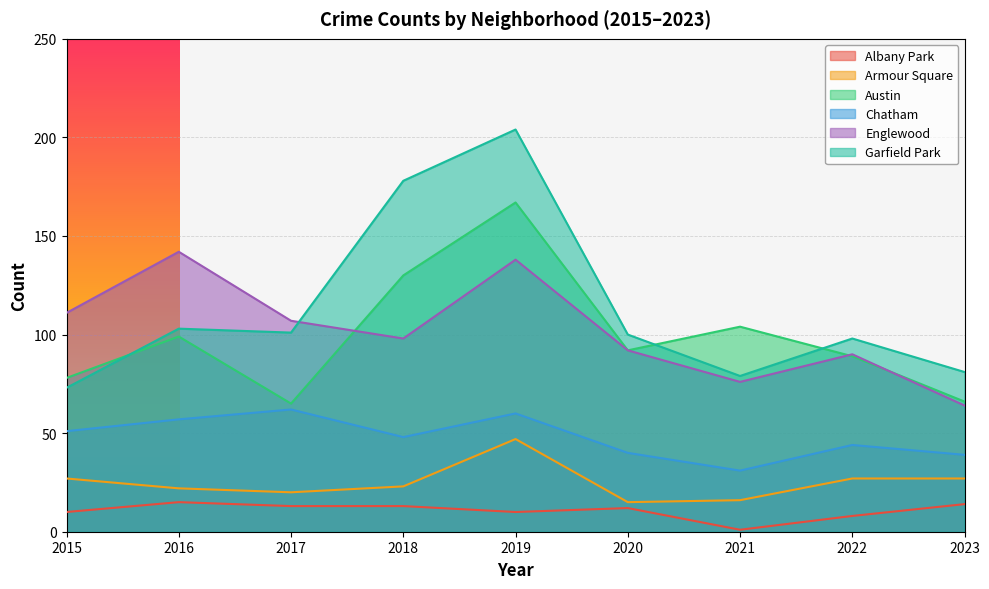

What is the greatest value displayed?

204